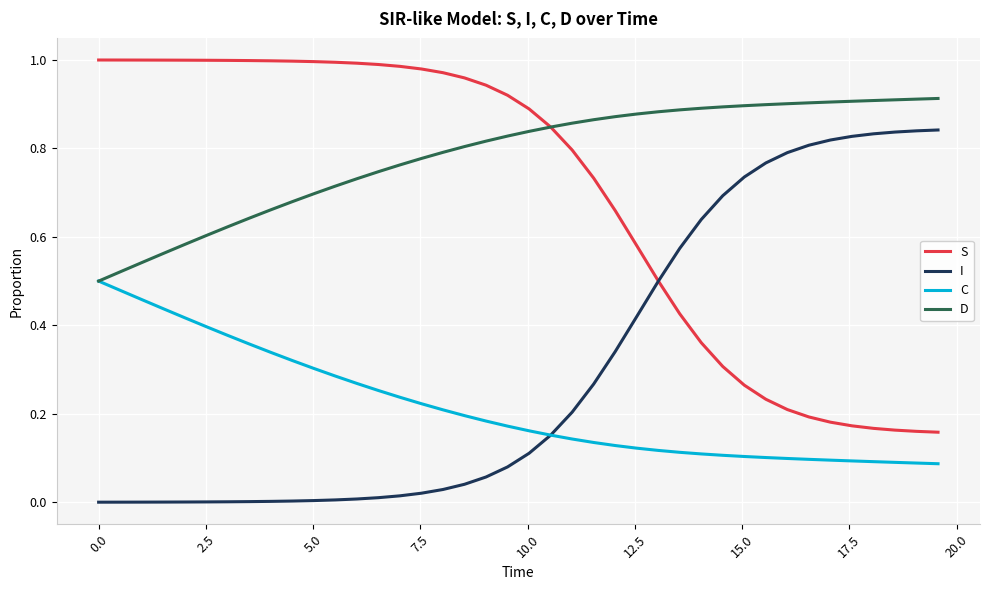

True or false: I and D intersect in this chart.

False